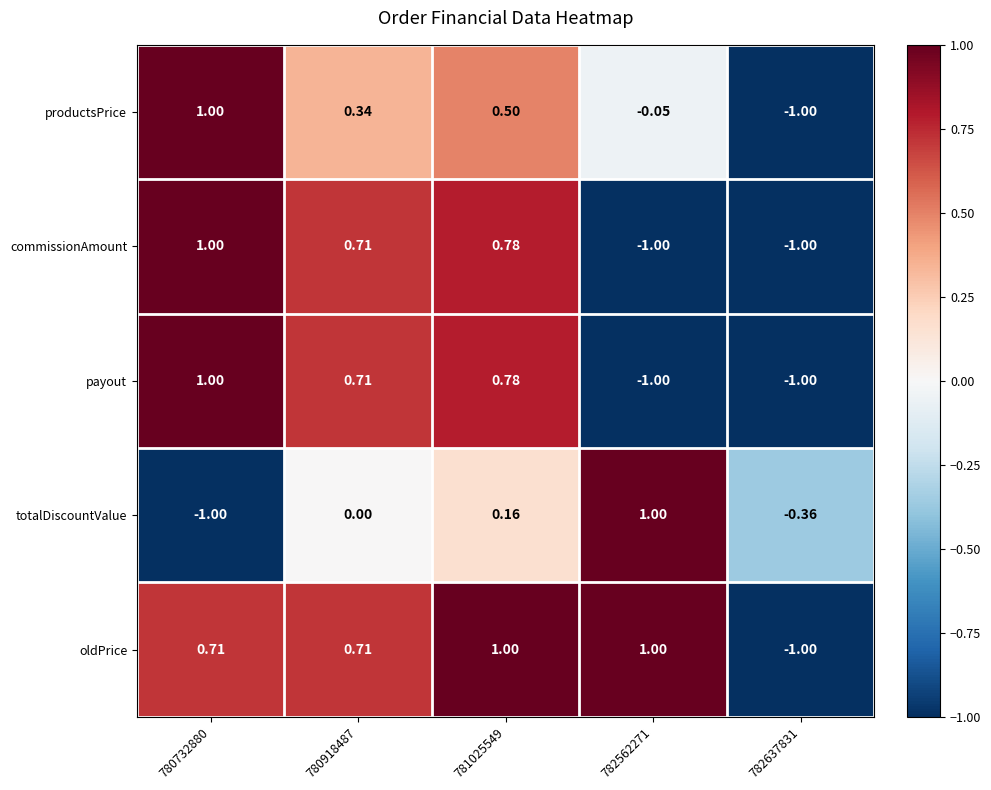

Between 781025549 and 782637831, which series saw the biggest shift?

oldPrice